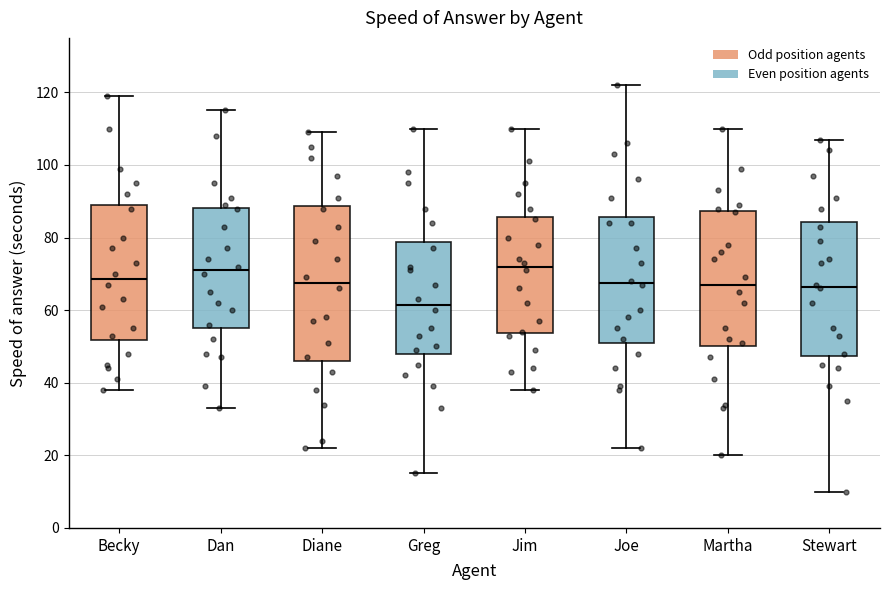

Which box's median line is the lowest?

Greg